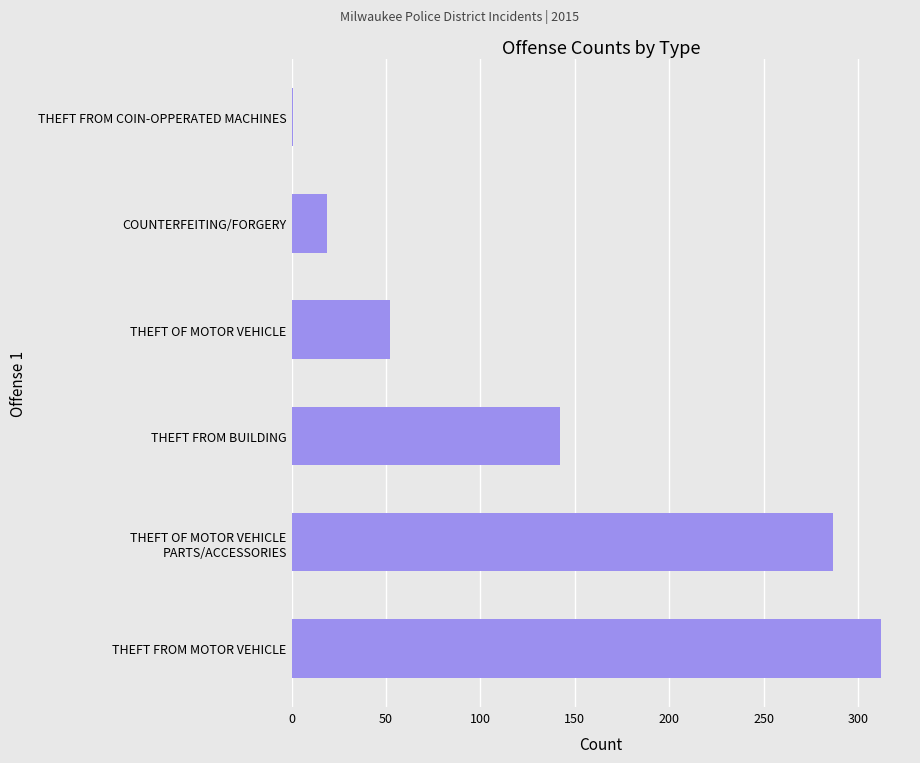

Reading bottom to top, what are all the values shown in this chart?

312	287	142	52	19	1